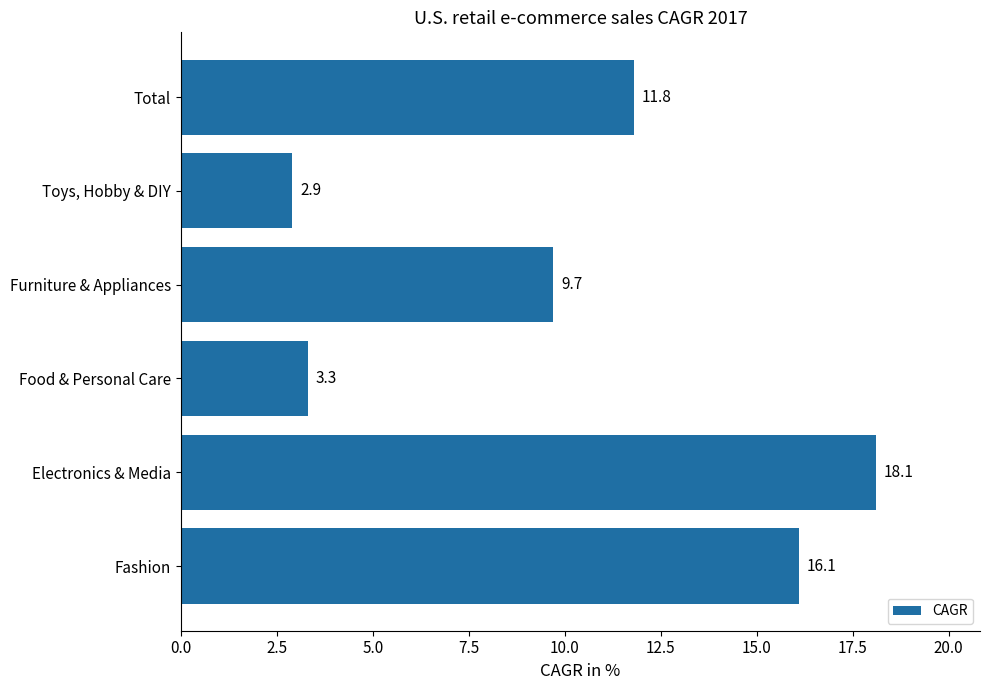

What is the minimum value shown in the chart?

2.9